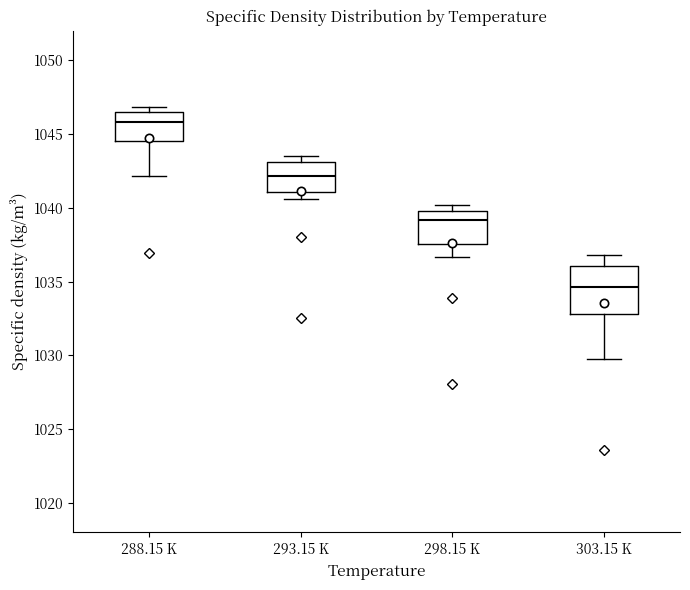

Which box is the tallest, from its lower edge to its upper edge?

303.15 K